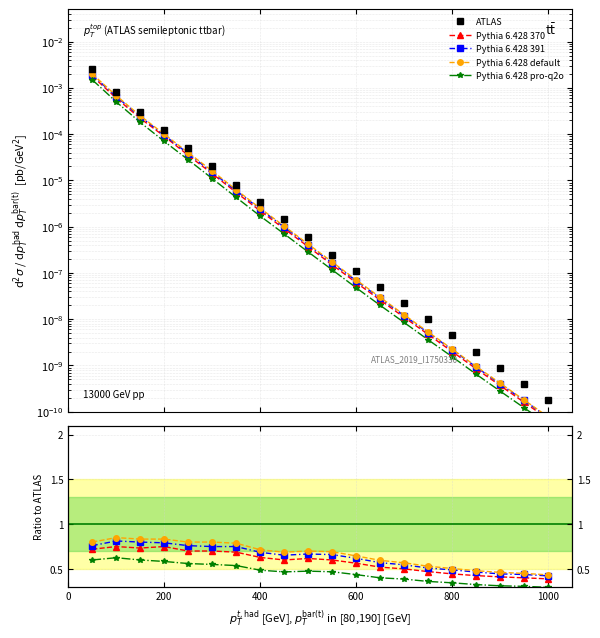

How many lines are shown in the chart?

5